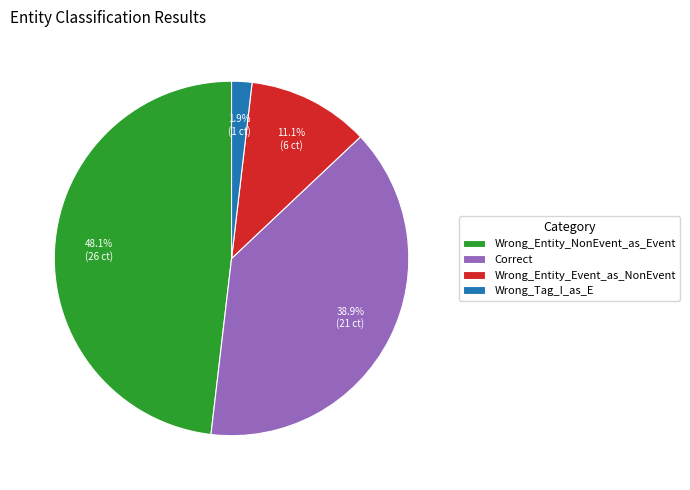

What percentage is the Wrong_Entity_Event_as_NonEvent slice, to the nearest percent?

11%